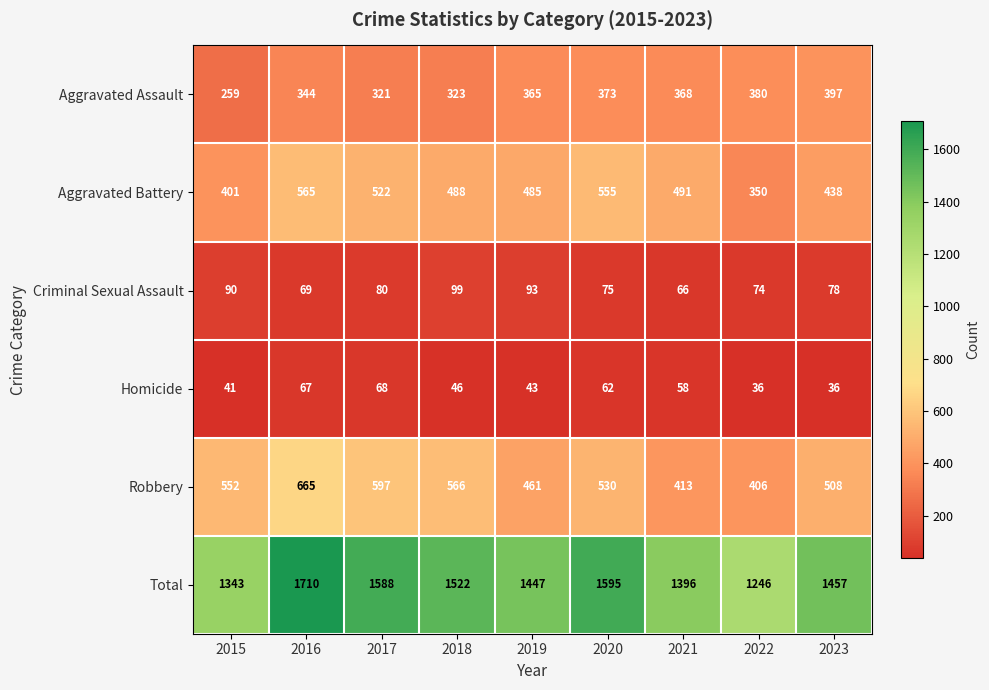

What is the sum of the Robbery values at 2016 and 2023?

1173